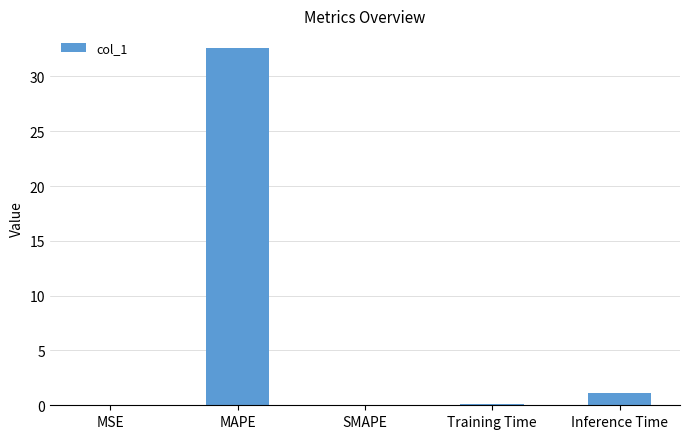

The value at MAPE is 8.4. True or false?

False